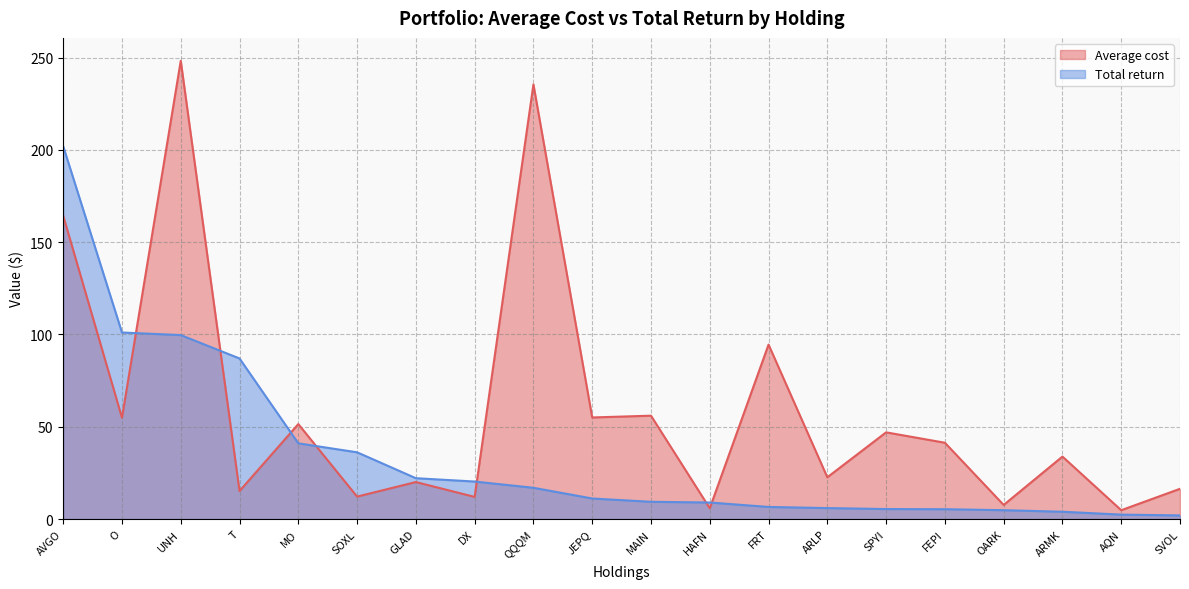

What is the highest value of the Average cost series?

248.3